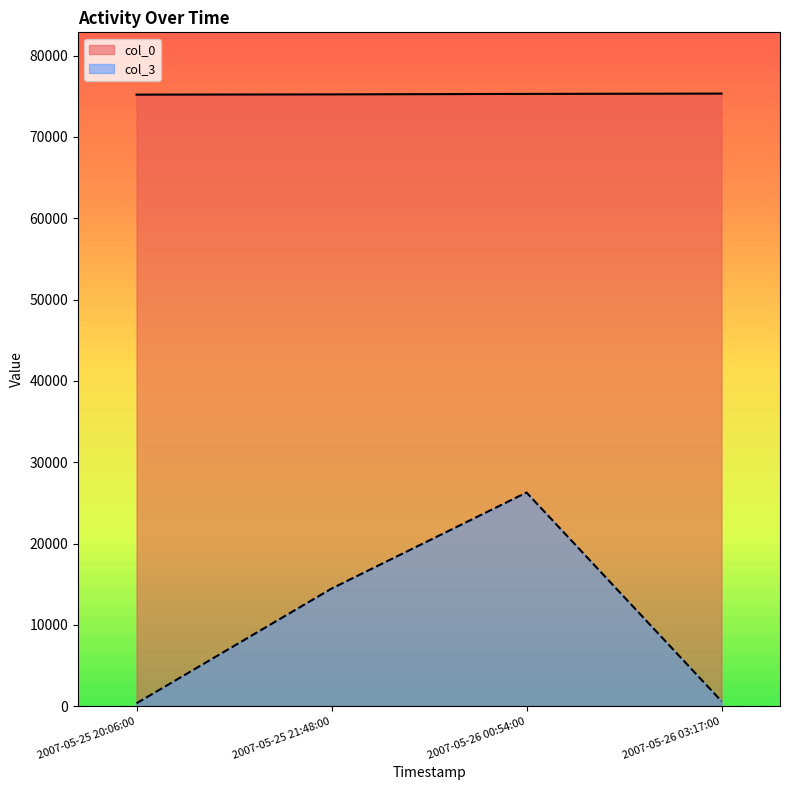

Which category has the highest value in the col_3 series?

2007-05-26 00:54:00